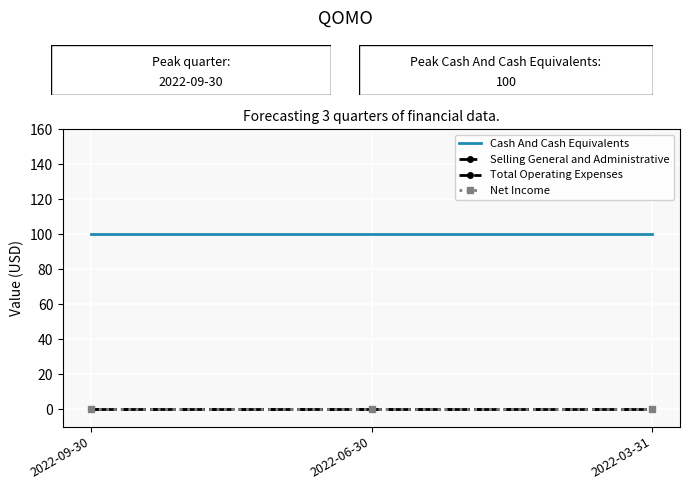

What is the maximum value for Cash And Cash Equivalents?

100